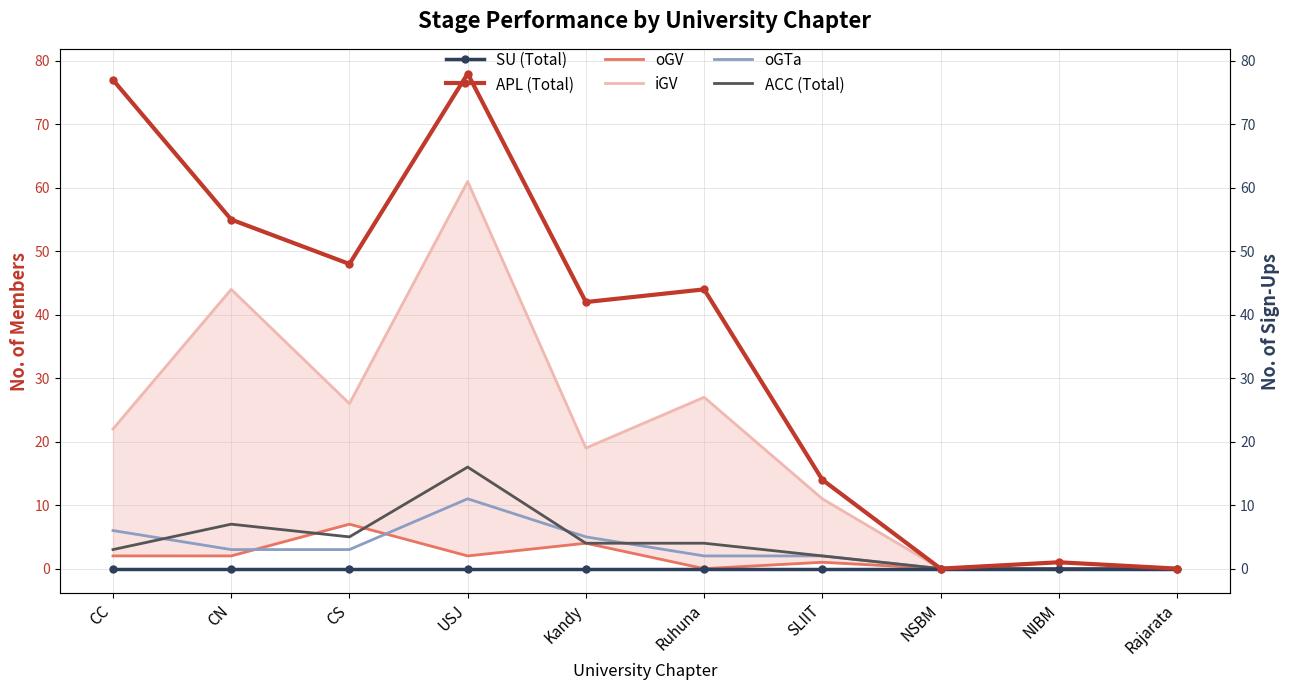

What value does the ACC (Total) series have at CC, to the nearest 5?

5